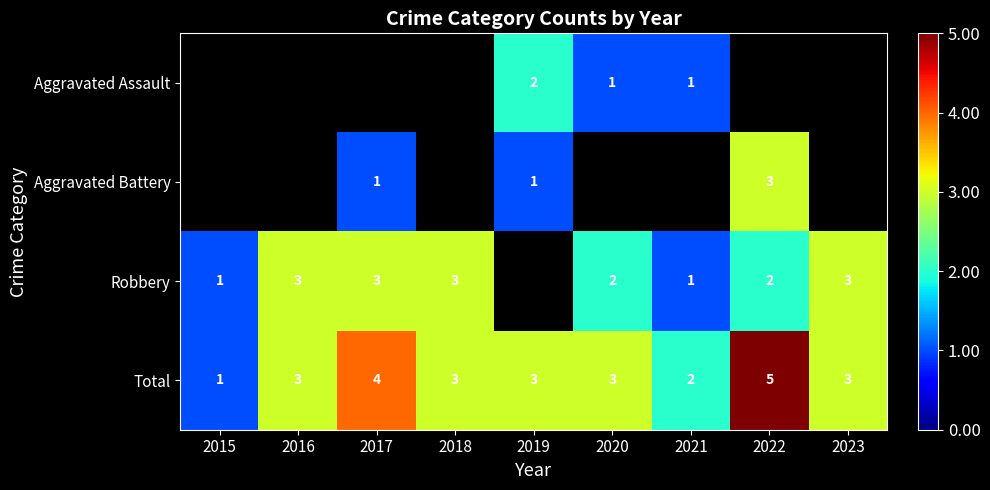

Count the Total values in the range 3 to 4.

6